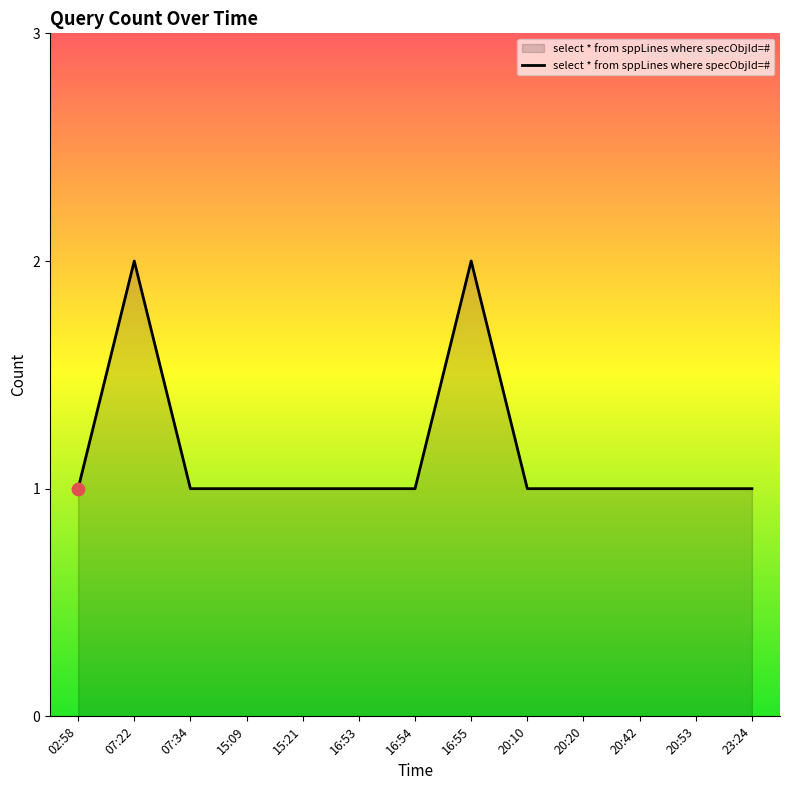

What is the ratio of the value at 20:20 to the value at 02:58?

1.0